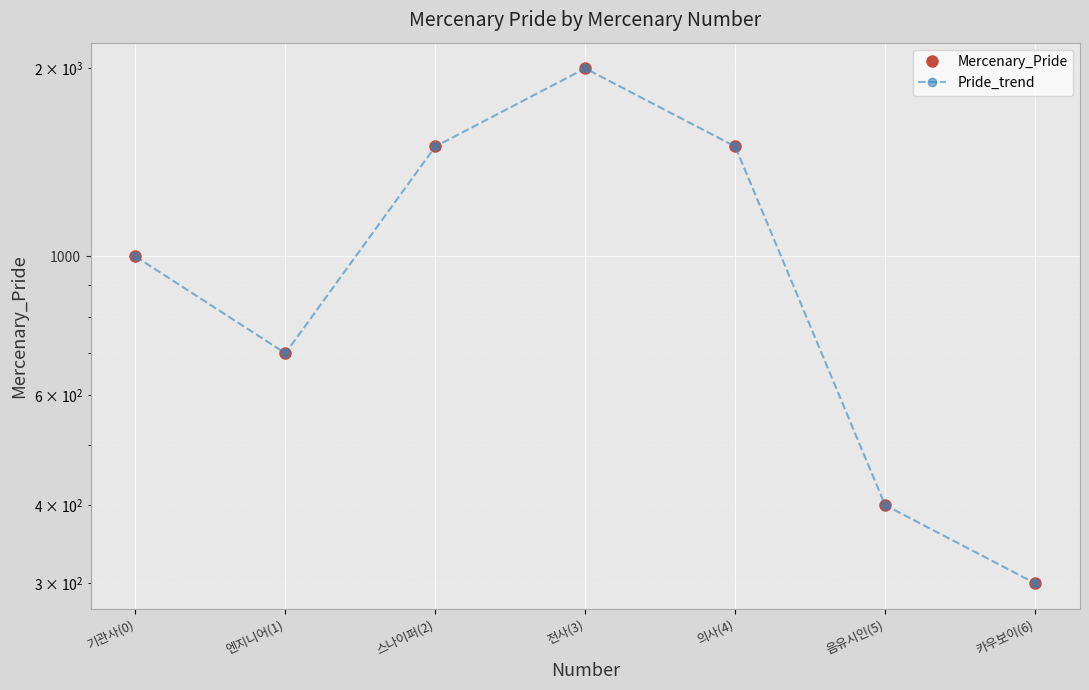

List the labels in order of Mercenary_Pride value, smallest first.

카우보이(6), 음유시인(5), 엔지니어(1), 기관사(0), 스나이퍼(2), 의사(4), 전사(3)